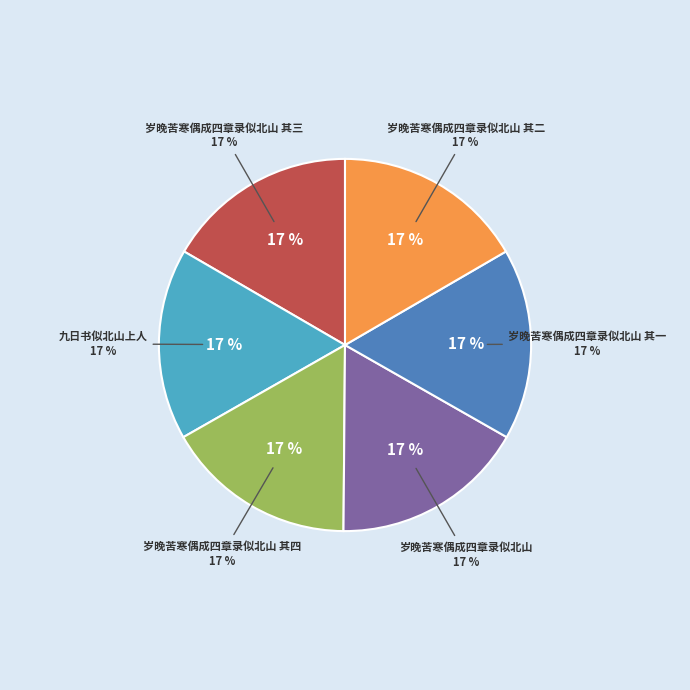

Which has a higher value, 岁晚苦寒偶成四章录似北山 其一 or 岁晚苦寒偶成四章录似北山 其三?

岁晚苦寒偶成四章录似北山 其三